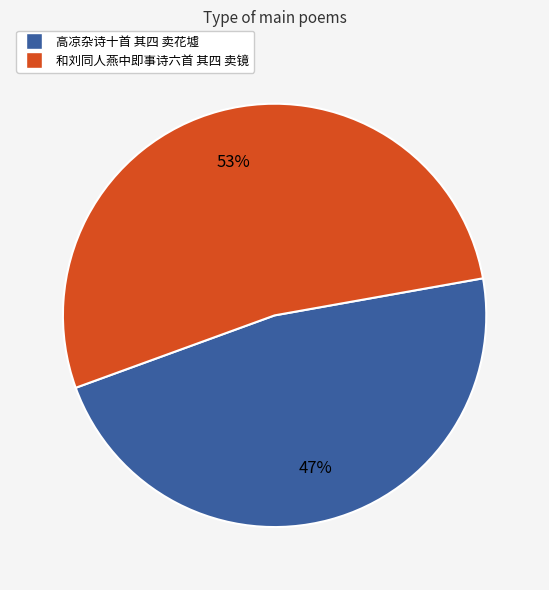

How many segments does this pie chart have?

2